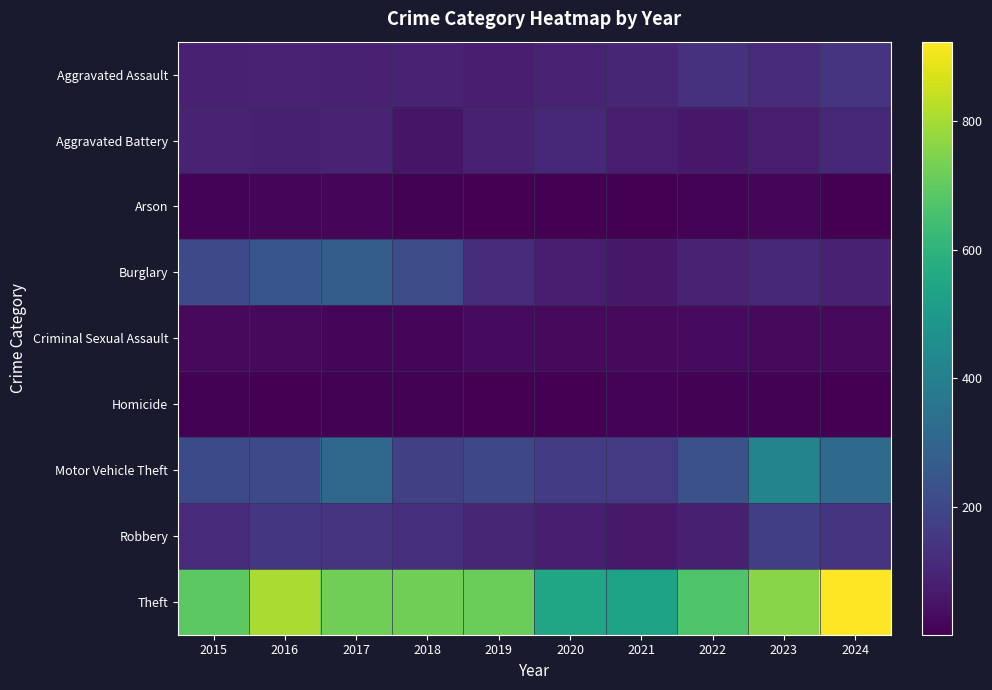

Rank the series at 2020 from highest to lowest value.

Theft, Motor Vehicle Theft, Aggravated Battery, Aggravated Assault, Robbery, Burglary, Criminal Sexual Assault, Arson, Homicide